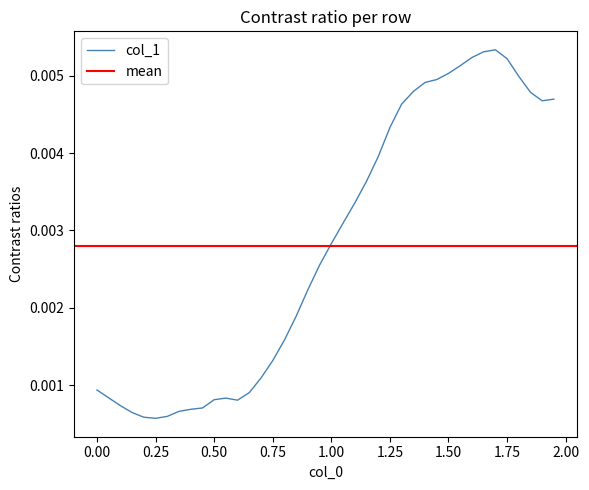

How many categories are shown in the chart?

40